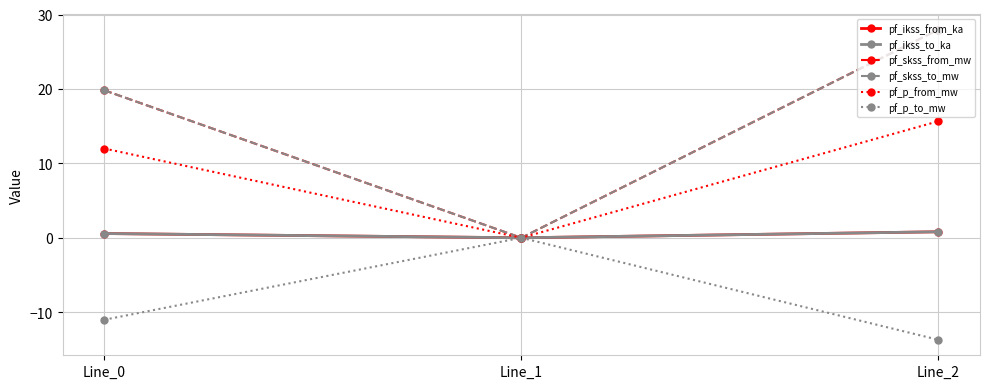

The pf_skss_to_mw series shows 28.0 at Line_2. True or false?

True